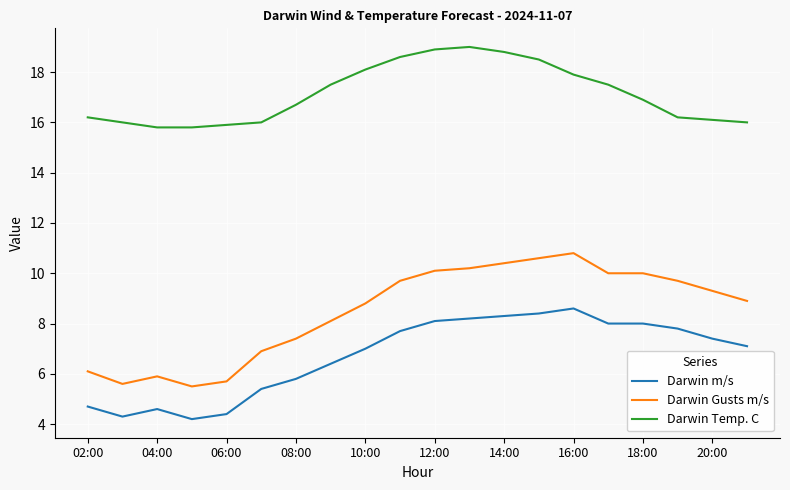

Reading left to right, transcribe all the data shown in this chart.

Darwin m/s: 4.7	4.3	4.6	4.2	4.4	5.4	5.8	6.4	7.0	7.7	8.1	8.2	8.3	8.4	8.6	8.0	8.0	7.8	7.4	7.1
Darwin Gusts m/s: 6.1	5.6	5.9	5.5	5.7	6.9	7.4	8.1	8.8	9.7	10.1	10.2	10.4	10.6	10.8	10.0	10.0	9.7	9.3	8.9
Darwin Temp. C: 16.2	16.0	15.8	15.8	15.9	16.0	16.7	17.5	18.1	18.6	18.9	19.0	18.8	18.5	17.9	17.5	16.9	16.2	16.1	16.0